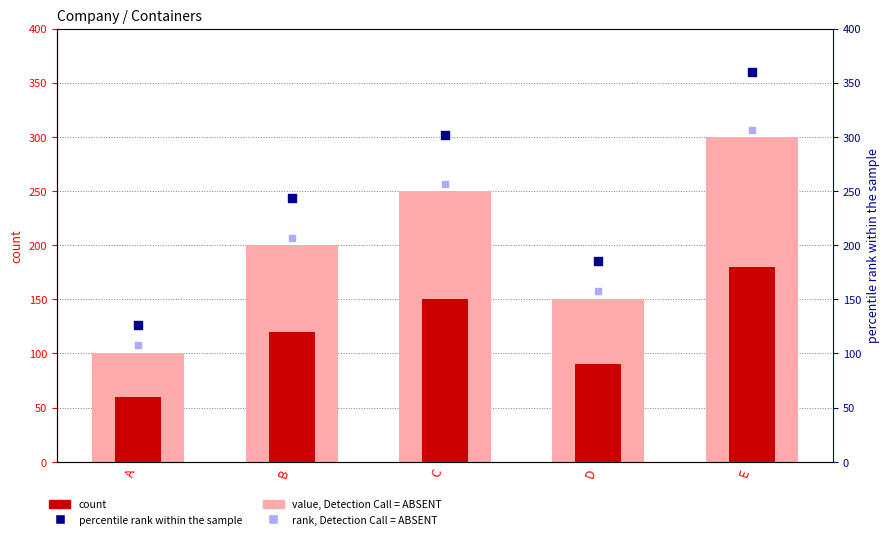

Which series has the largest total across all categories?

percentile rank within the sample